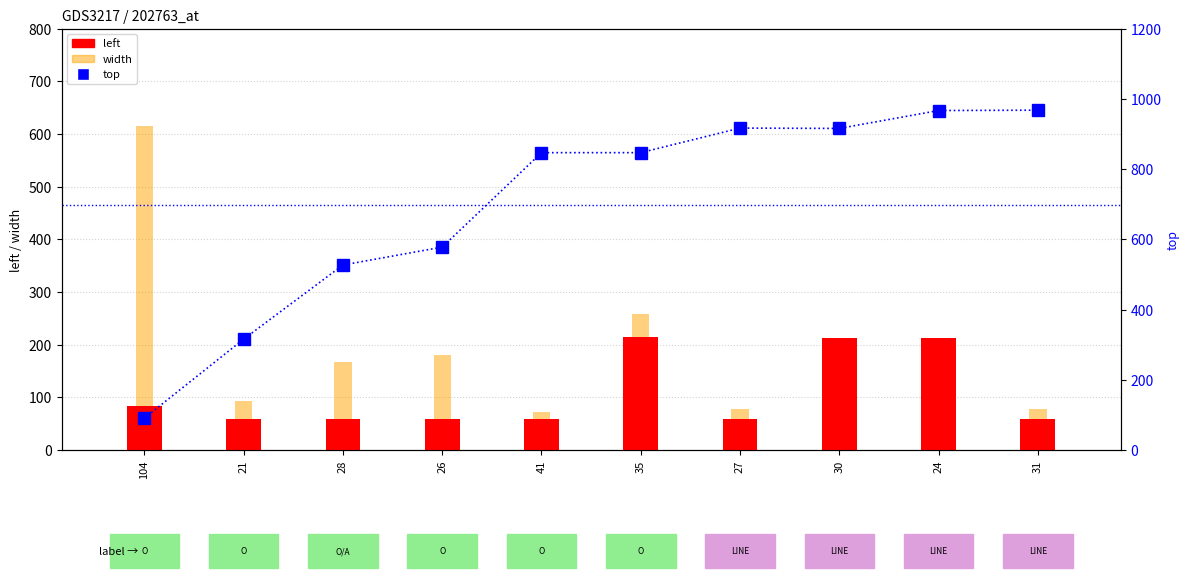

Which category has the highest value across all series?

31